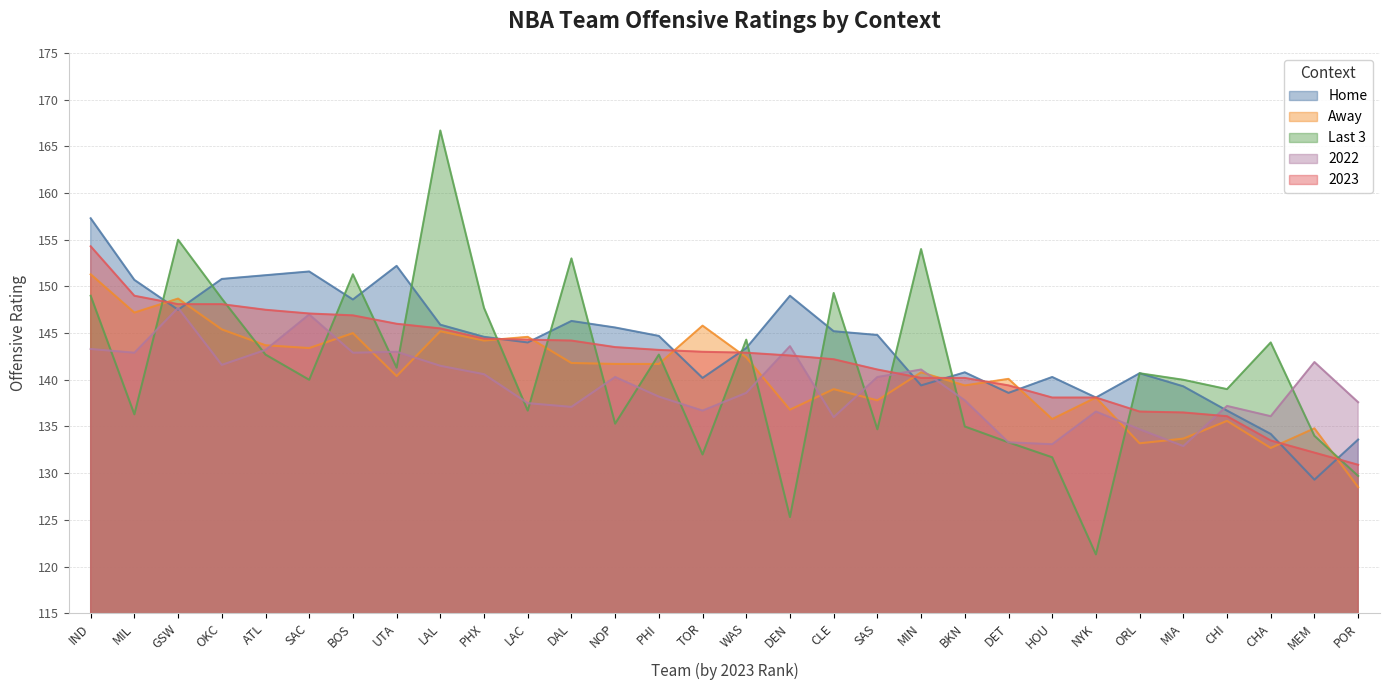

Which has a higher value, NOP or WAS?

NOP